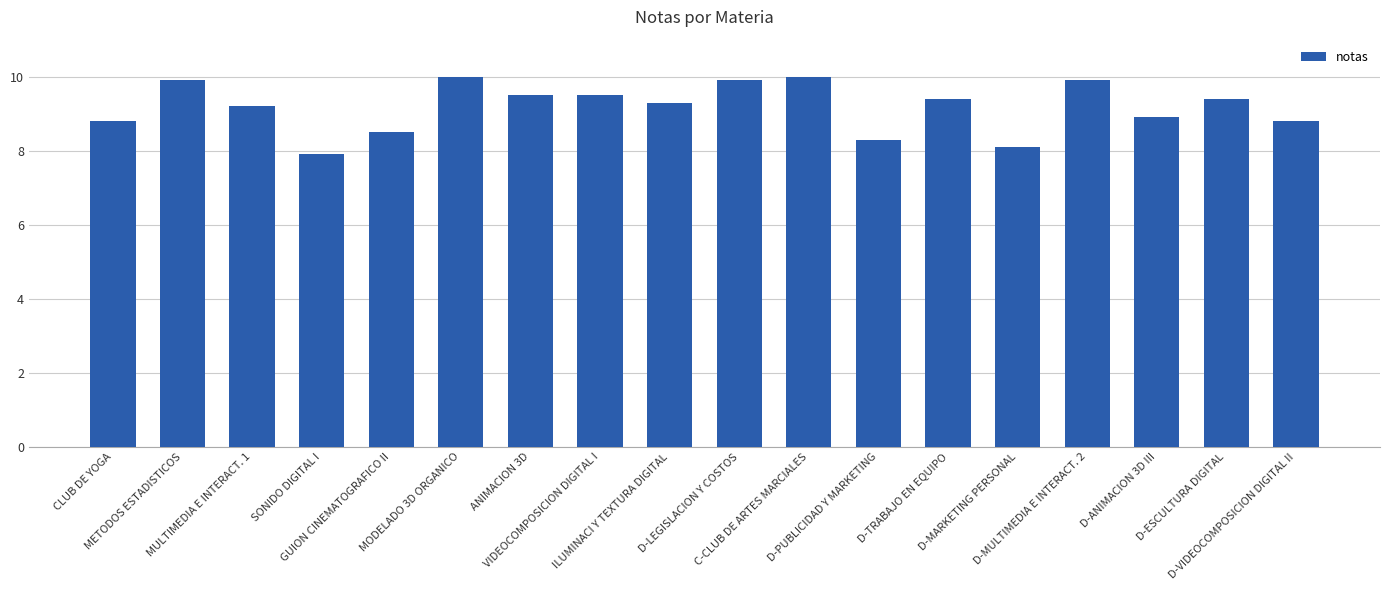

Count the number of categories in the chart.

18